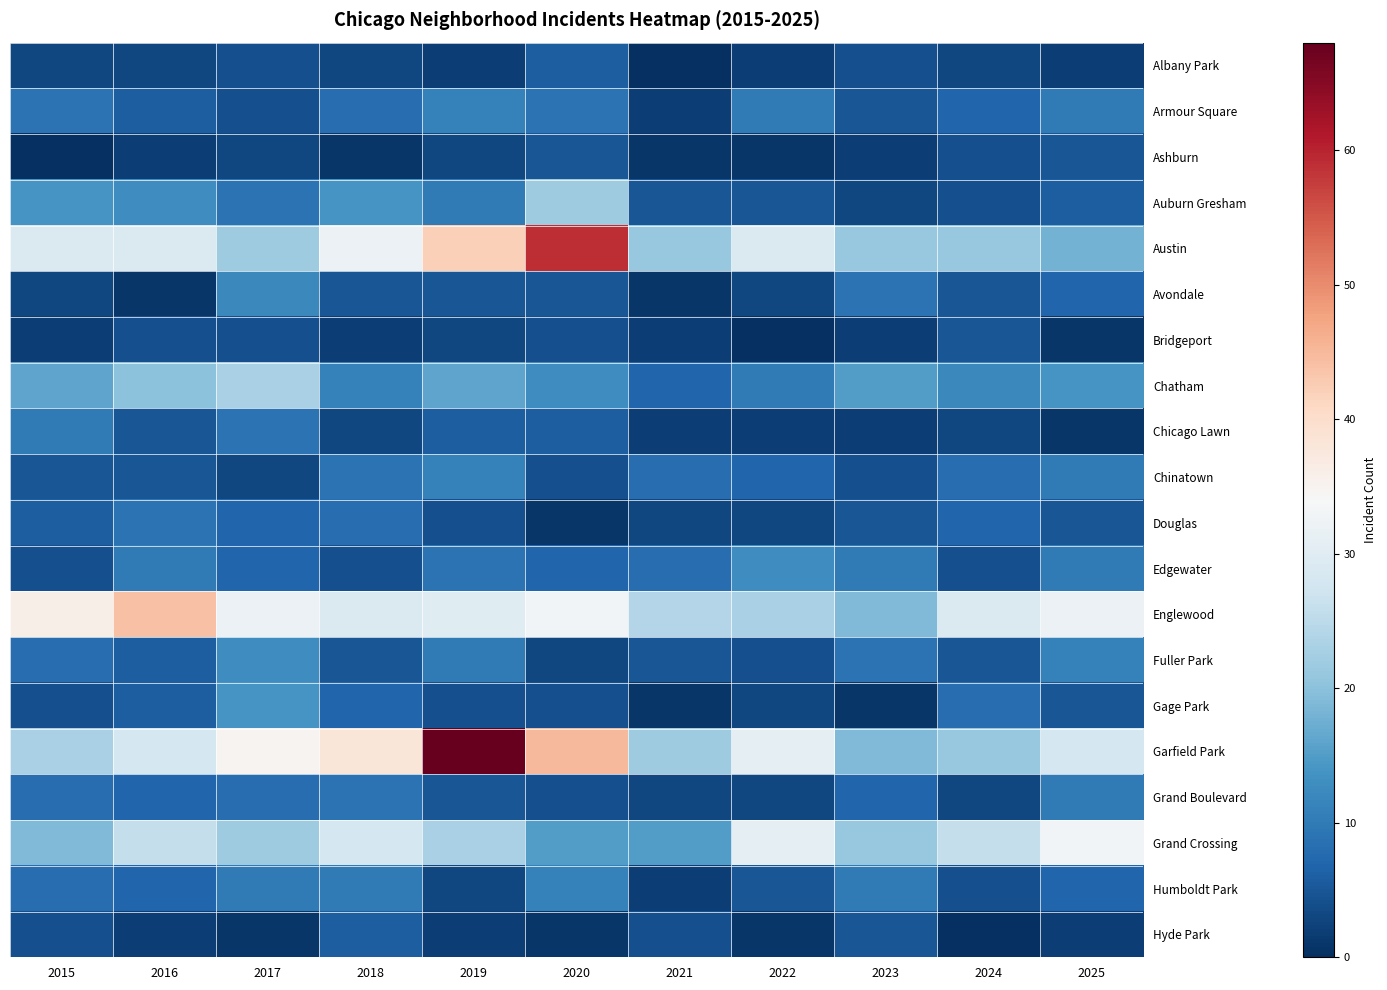

Count the number of data series in this chart.

20